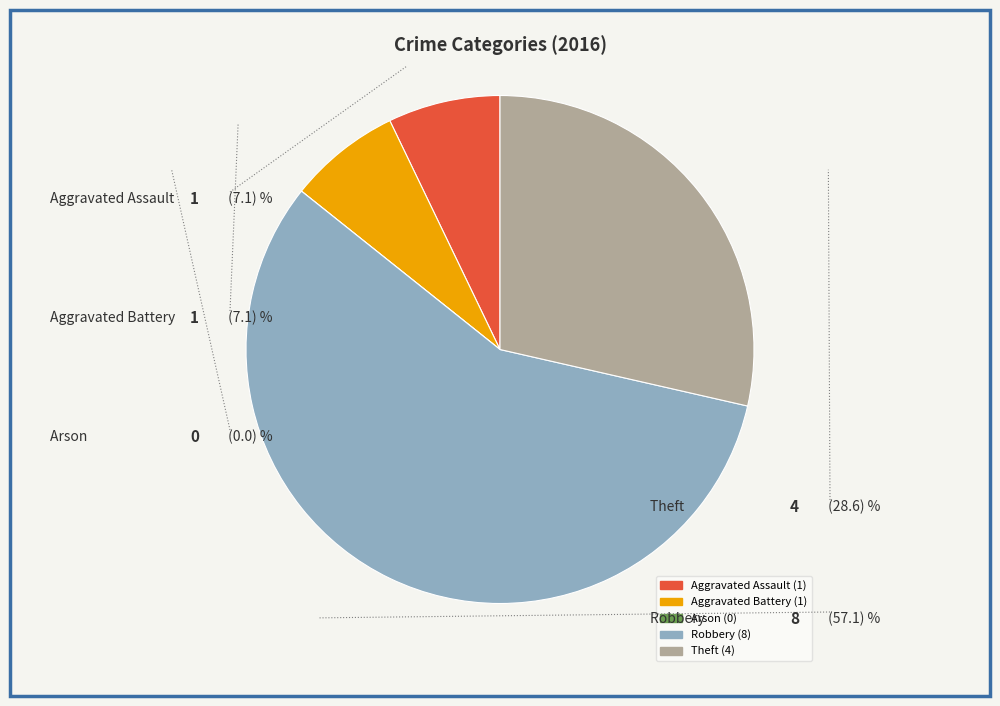

Which category has the biggest portion of the pie?

Robbery